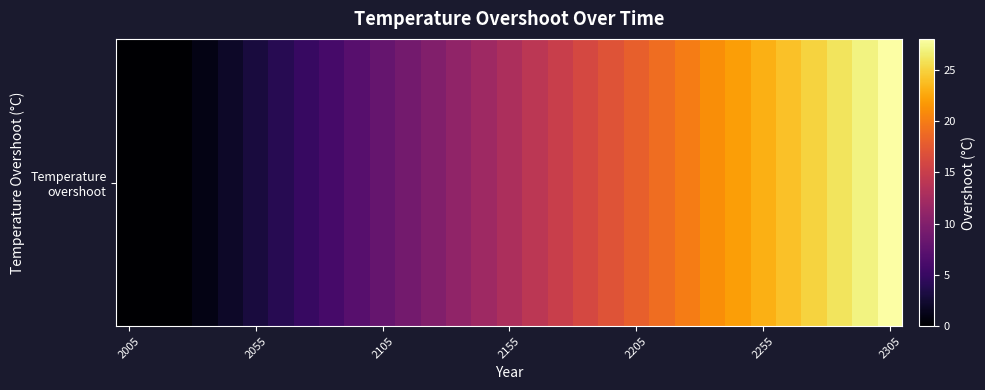

Reading left to right, transcribe all the data shown in this chart.

0	0	0	1	2	3	4	5	6	7	8	9	10	11	12	13	14	15	16	17	18	19	20	21	22	23	24	25	26	27	28